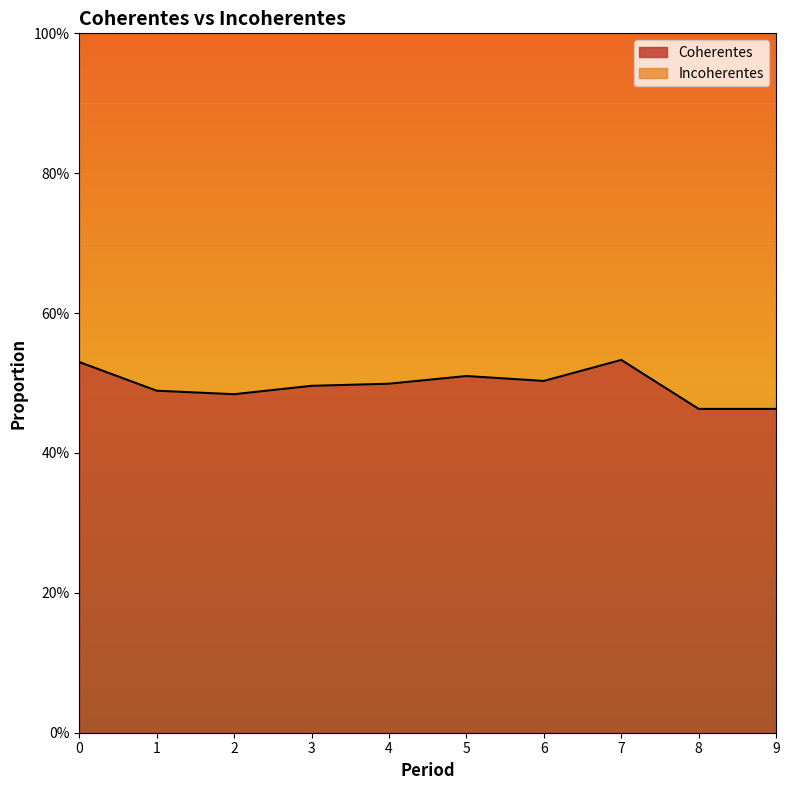

Reading left to right, extract all data points from this chart.

0.5	0.5	0.5	0.5	0.5	0.5	0.5	0.5	0.5	0.5